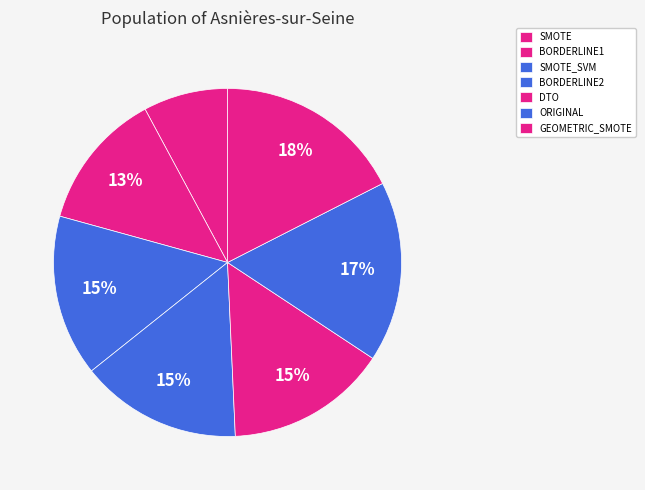

Does GEOMETRIC_SMOTE represent more than half of the total?

No